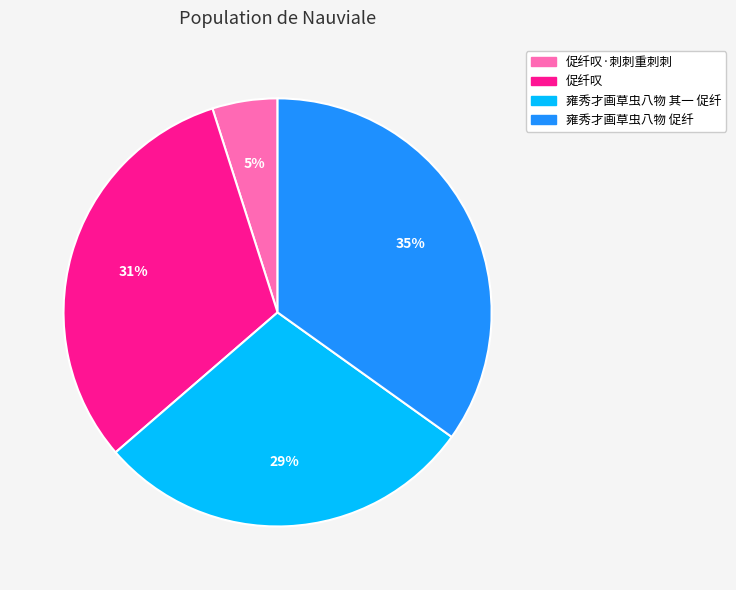

Approximately how many times larger is the value at 促纤叹 compared to 雍秀才画草虫八物 其一 促纤?

1.1